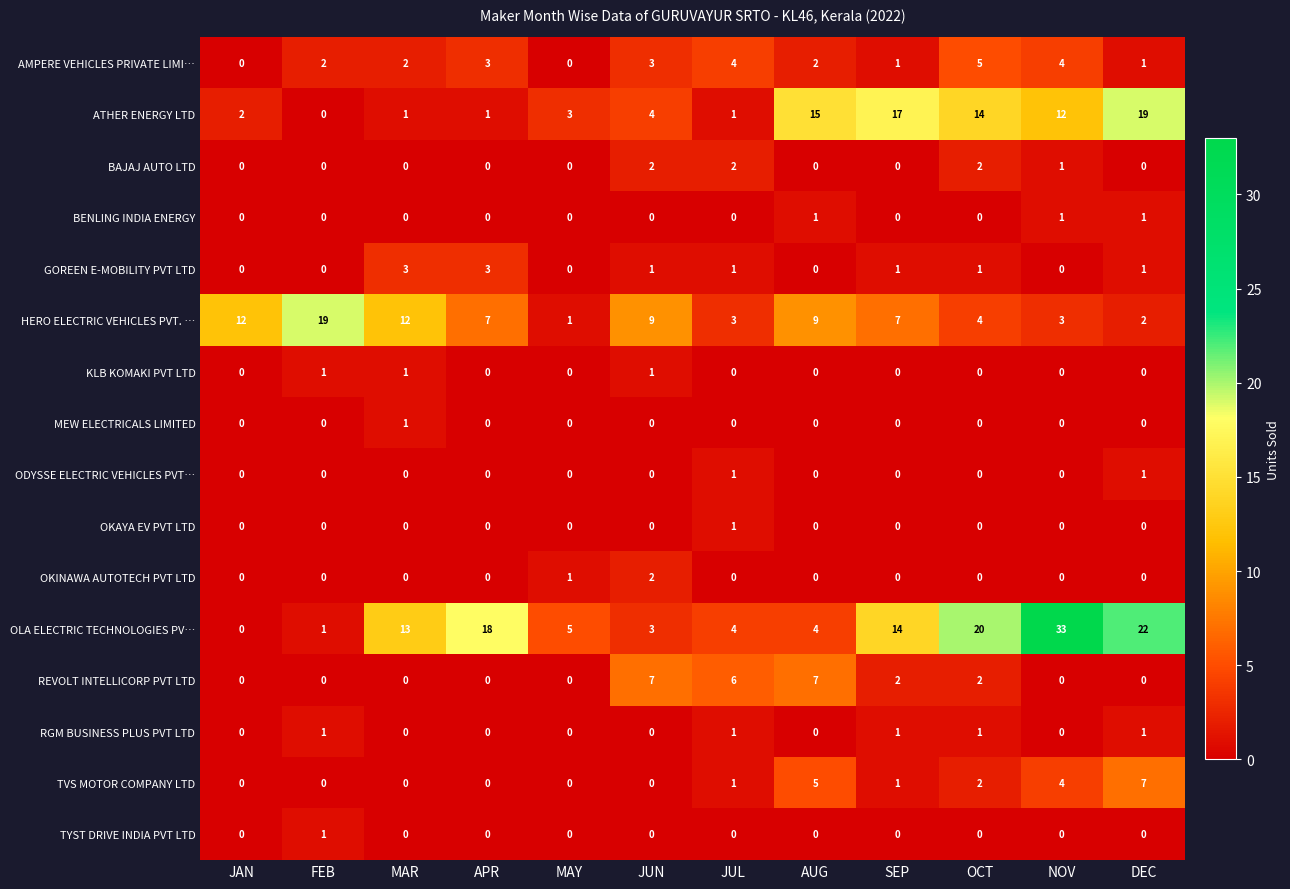

At which category does the chart reach its peak across all series?

NOV